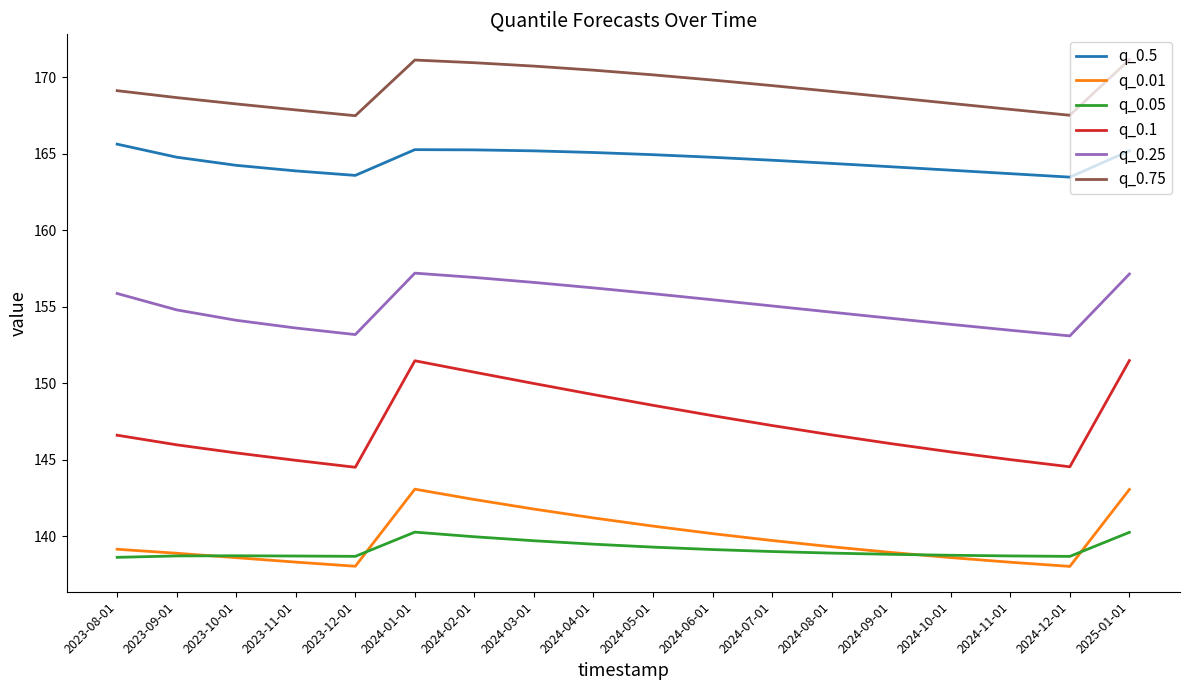

Rank the series by their maximum value, from lowest to highest.

q_0.05, q_0.01, q_0.1, q_0.25, q_0.5, q_0.75